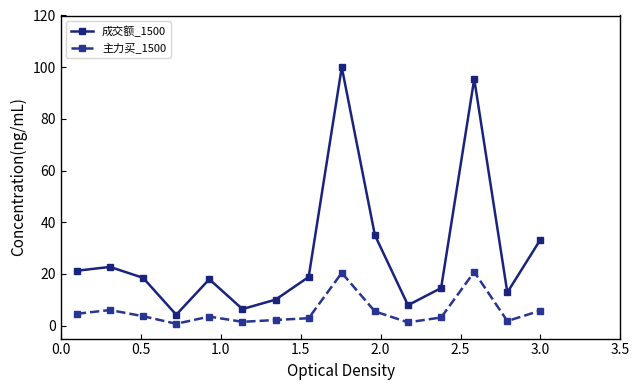

Rank the series by their average value, from lowest to highest.

主力买_1500, 成交额_1500